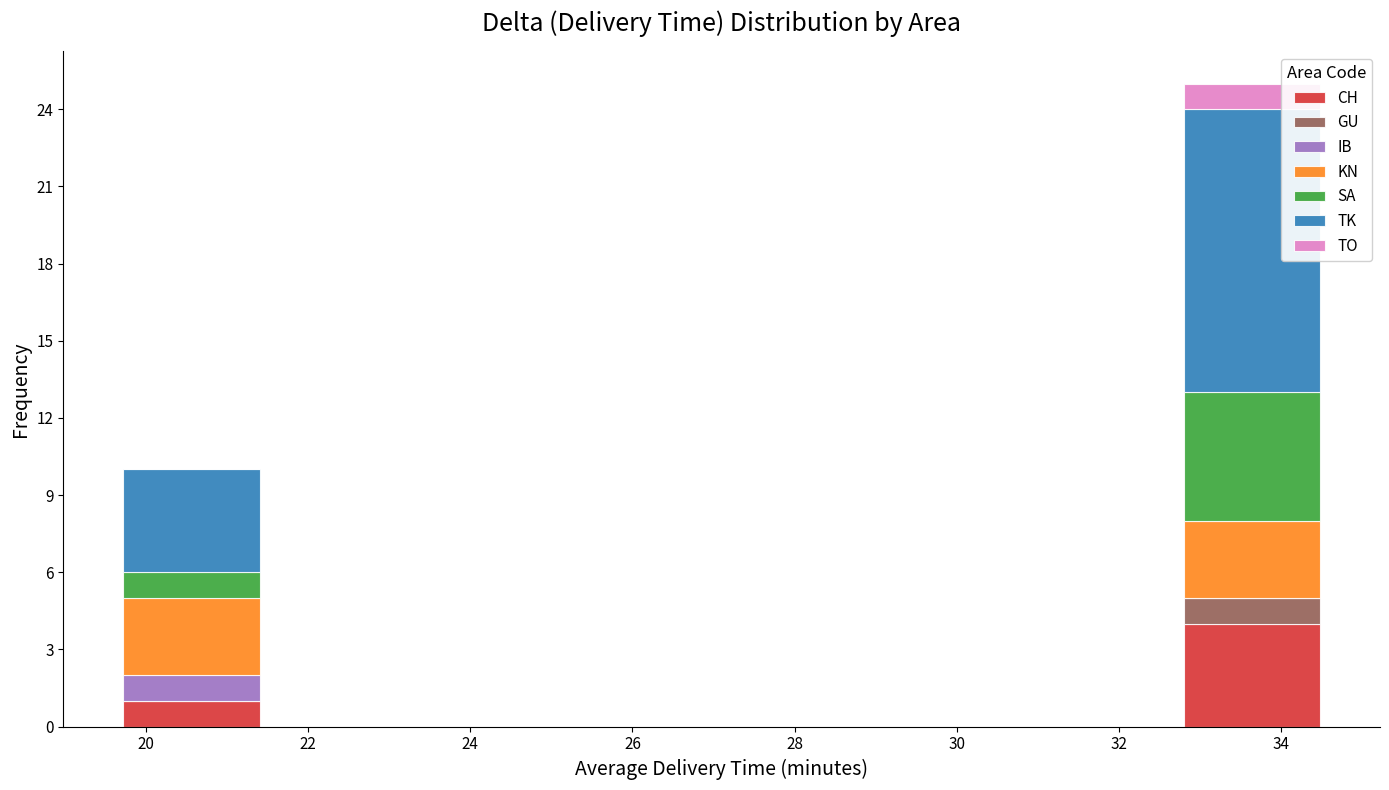

What is the total height of the stacked bar covering 32.8 to 34.6 on the x-axis? Neither the bar edges nor the heights are printed on the chart, so give them approximately, as read against the axes.

25